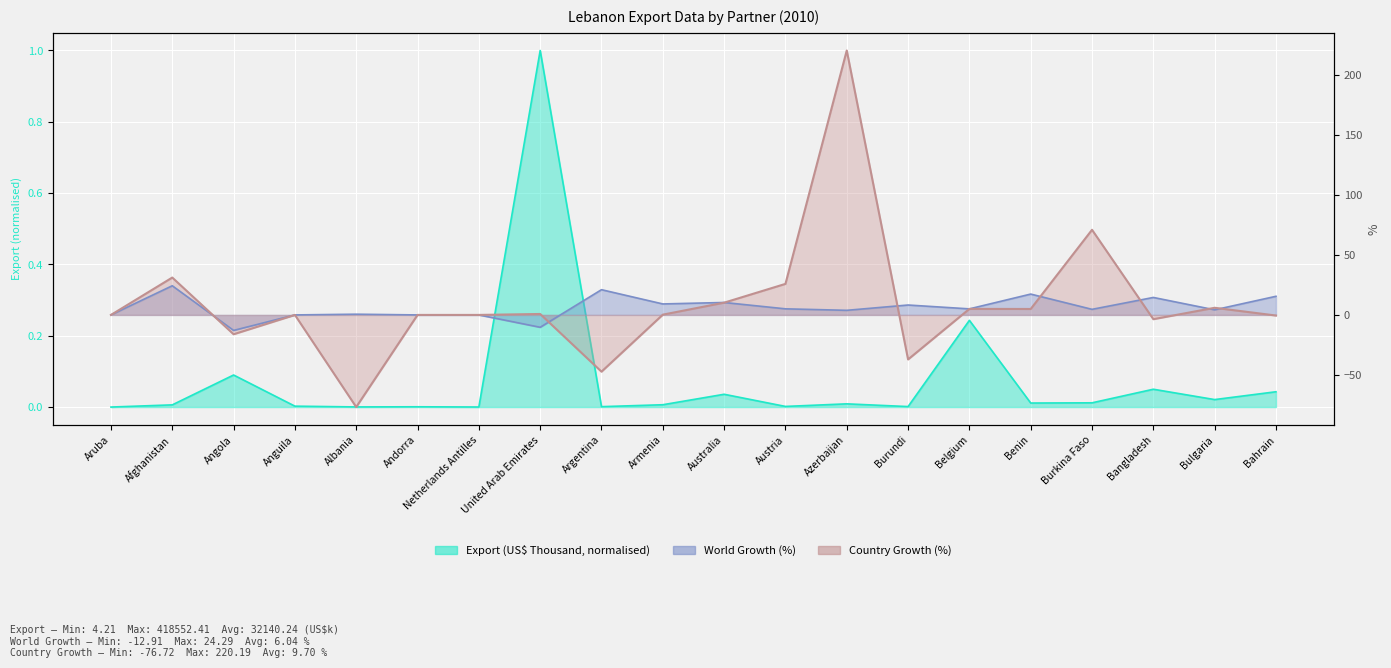

Between Afghanistan and Belgium, which series saw the biggest shift?

Country Growth (%)